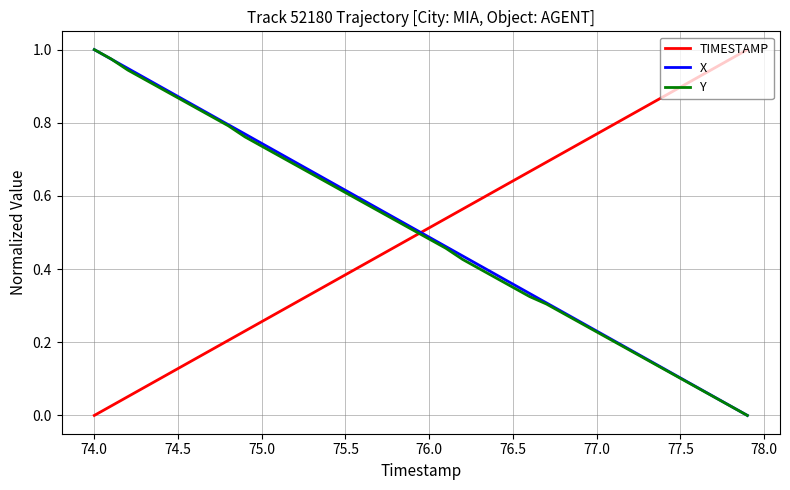

Which series ends up on top after the final intersection of TIMESTAMP and X?

TIMESTAMP